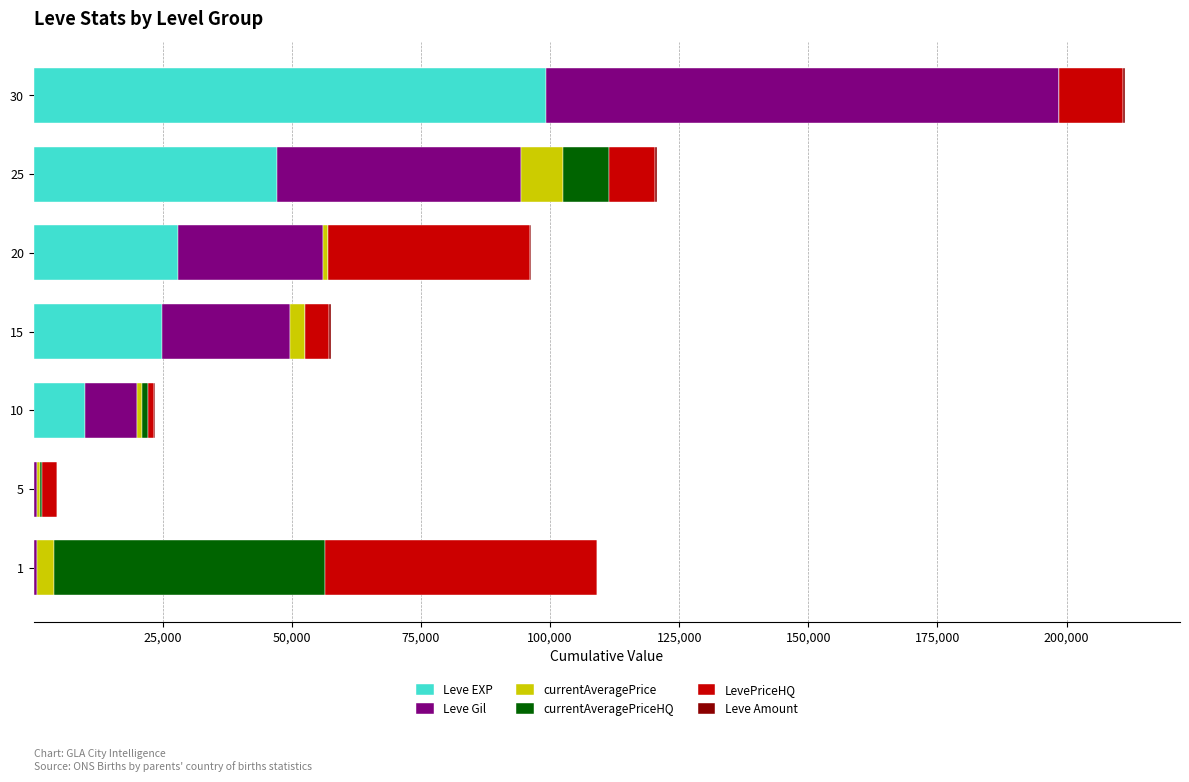

At which category is the sum across all series the highest?

30